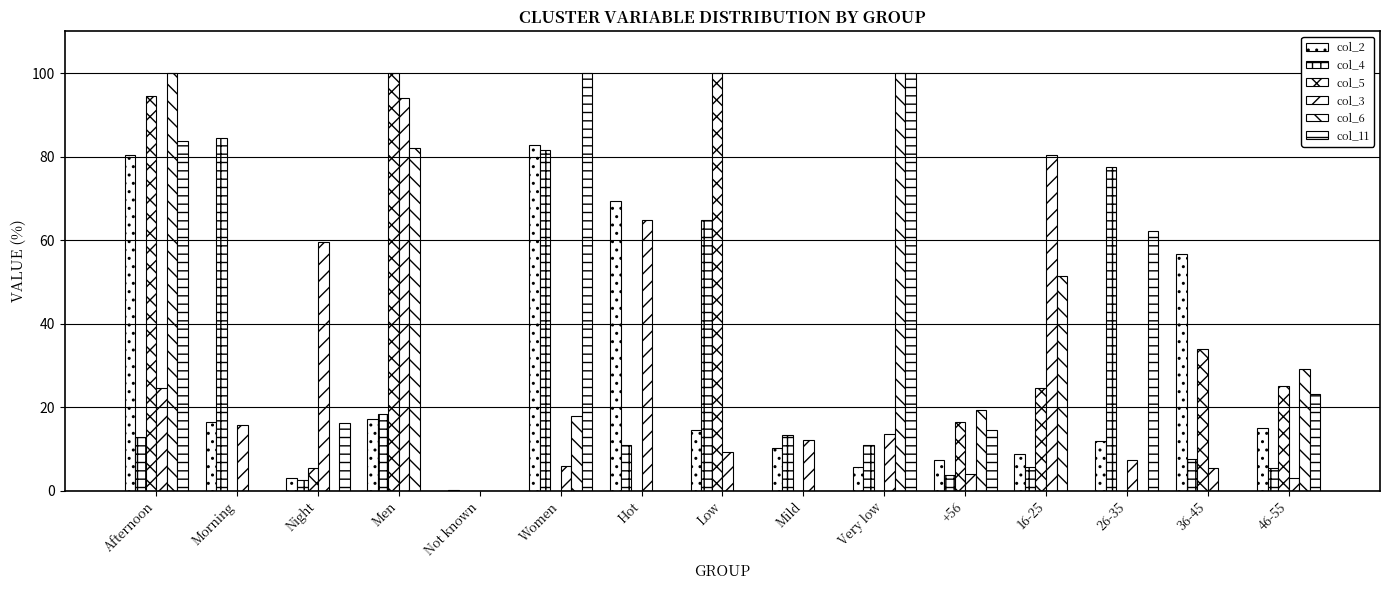

How many groups of bars are there?

15